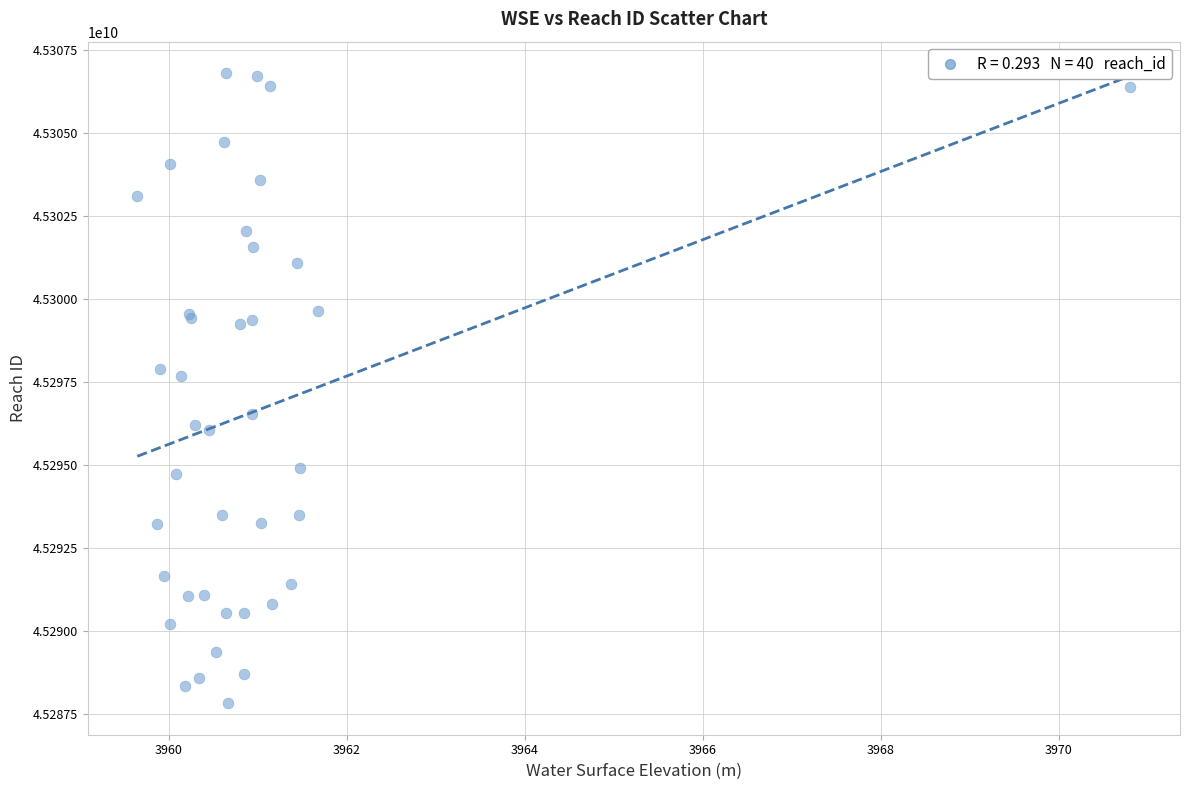

What Y value in the scatter plot is closest to 45297304984?

45297684729.8